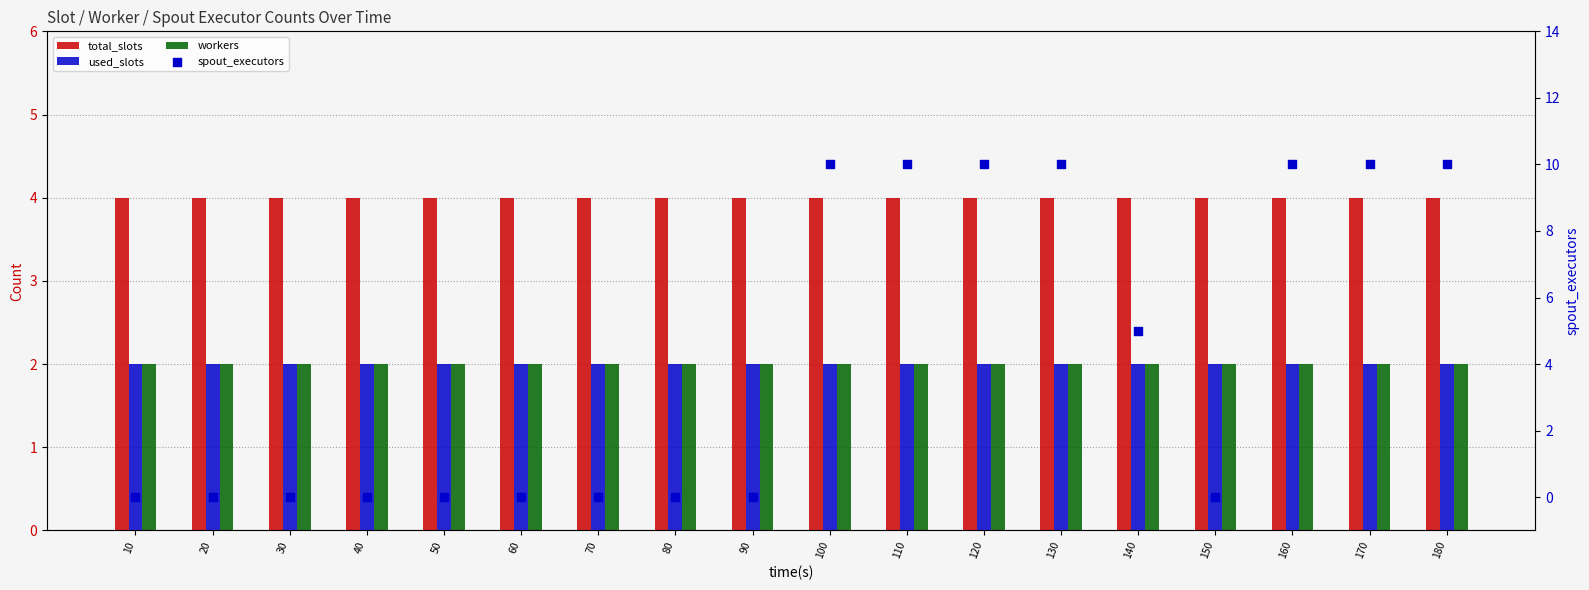

At which category is the sum across all series the highest?

100